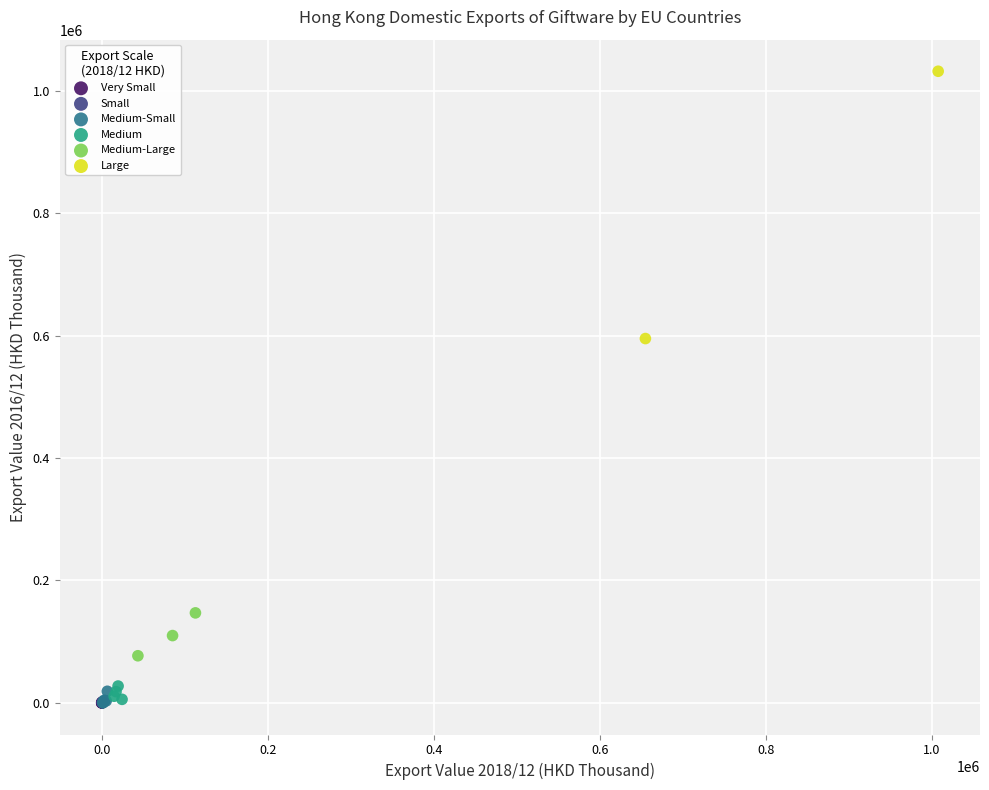

What are all the series names shown in the legend?

Very Small, Small, Medium-Small, Medium, Medium-Large, Large